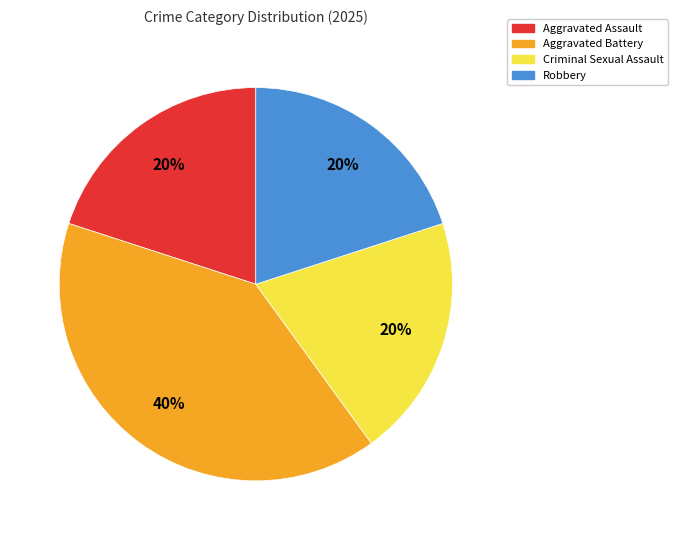

Which has a higher value, Aggravated Battery or Criminal Sexual Assault?

Aggravated Battery